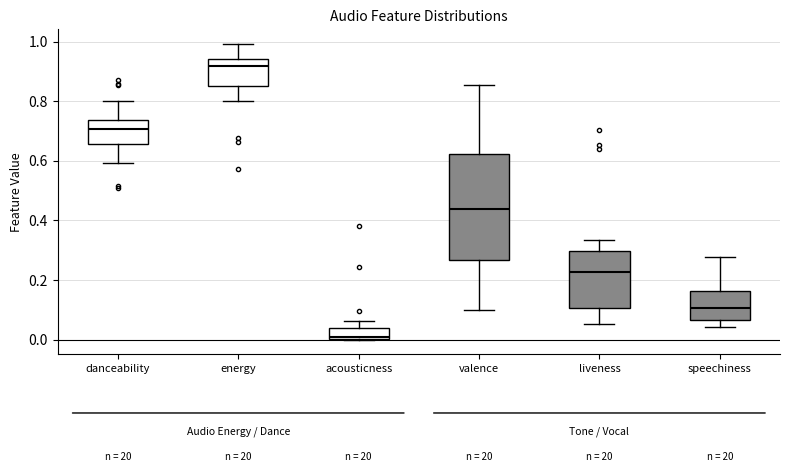

Reading left to right, read every box against the y-axis: the position of its median line, the range the box covers, and the ends of its whiskers. The values are not printed on the chart, so give them approximately, as read against the axis.

danceability: median 0.70, box 0.66 to 0.74, whiskers 0.60 to 0.80
energy: median 0.92, box 0.84 to 0.94, whiskers 0.80 to 1.00
acousticness: median 0.00 (just above the box's lower edge), box 0.00 to 0.04, whiskers 0.00 to 0.06
valence: median 0.44, box 0.26 to 0.62, whiskers 0.10 to 0.86
liveness: median 0.22, box 0.10 to 0.30, whiskers 0.06 to 0.34
speechiness: median 0.10, box 0.06 to 0.16, whiskers 0.04 to 0.28